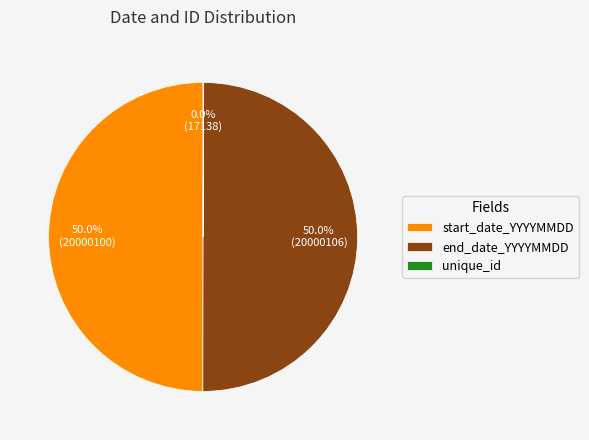

Is the sum of end_date_YYYYMMDD and start_date_YYYYMMDD greater than half?

Yes